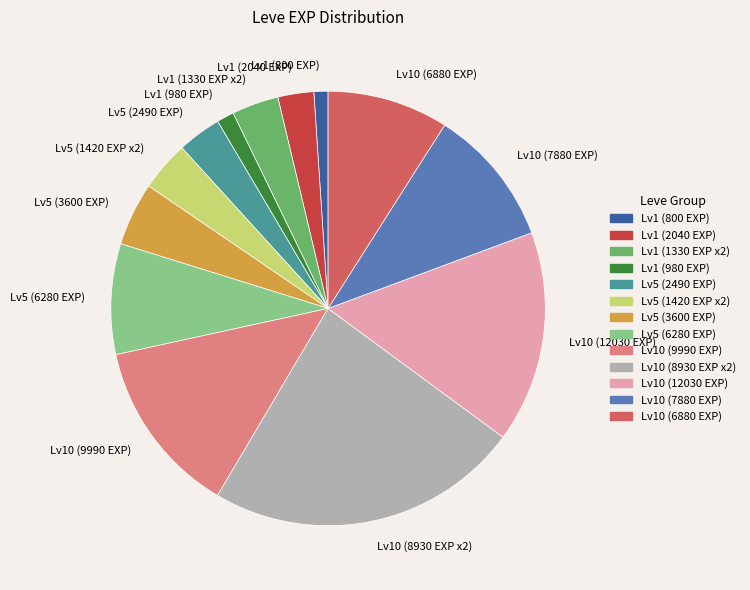

What is the ratio of the value at Lv5 (3600 EXP) to the value at Lv1 (800 EXP)?

4.5